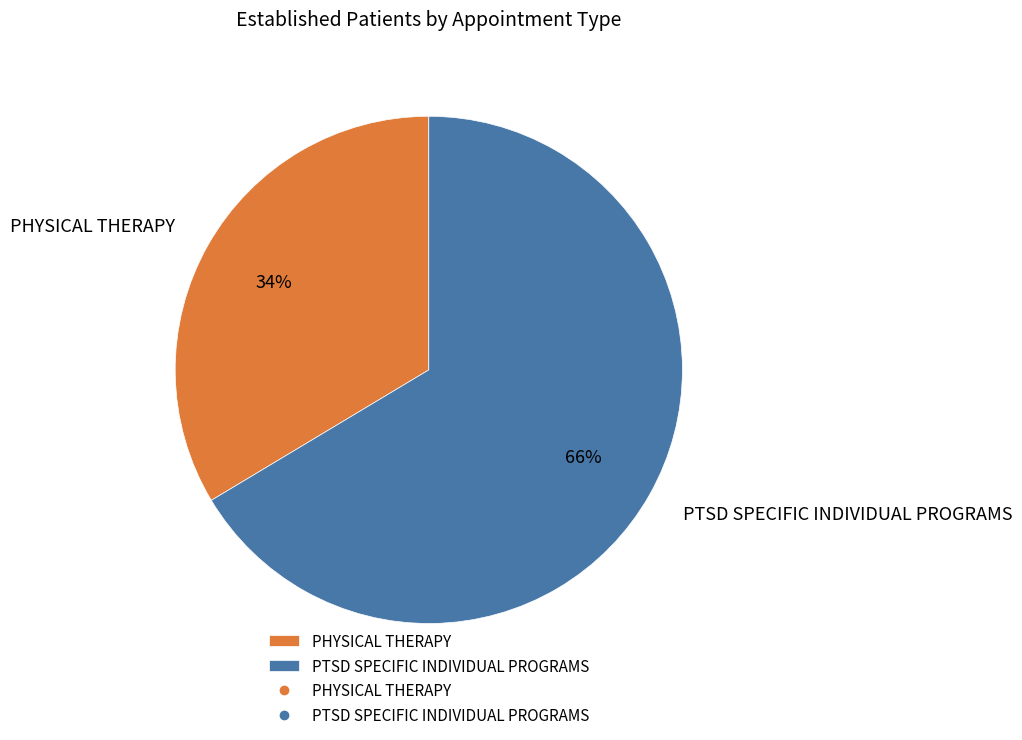

Count the number of slices in the pie.

2